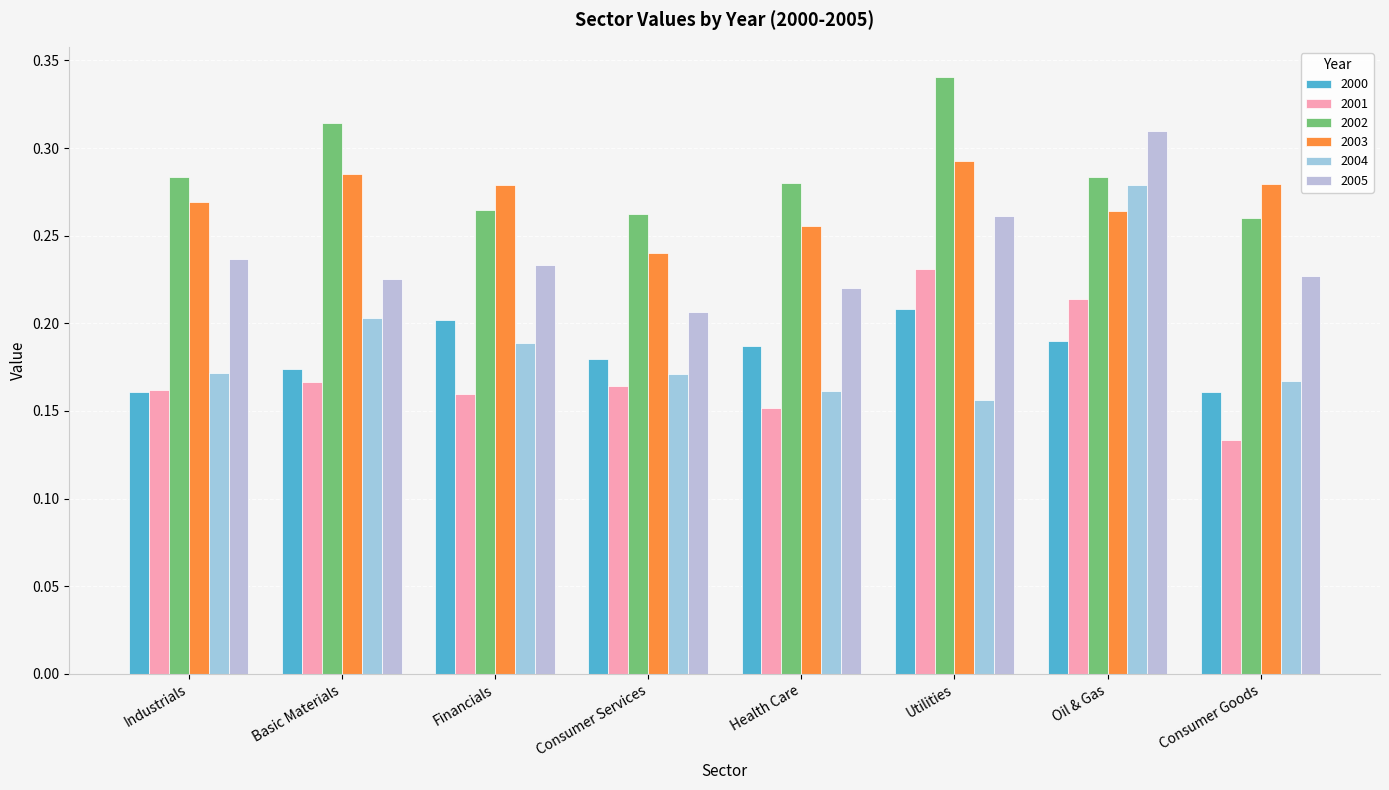

Reading left to right, transcribe all the data shown in this chart.

2000: Industrials=0.2	Basic Materials=0.2	Financials=0.2	Consumer Services=0.2	Health Care=0.2	Utilities=0.2	Oil & Gas=0.2	Consumer Goods=0.2
2001: Industrials=0.2	Basic Materials=0.2	Financials=0.2	Consumer Services=0.2	Health Care=0.2	Utilities=0.2	Oil & Gas=0.2	Consumer Goods=0.1
2002: Industrials=0.3	Basic Materials=0.3	Financials=0.3	Consumer Services=0.3	Health Care=0.3	Utilities=0.3	Oil & Gas=0.3	Consumer Goods=0.3
2003: Industrials=0.3	Basic Materials=0.3	Financials=0.3	Consumer Services=0.2	Health Care=0.3	Utilities=0.3	Oil & Gas=0.3	Consumer Goods=0.3
2004: Industrials=0.2	Basic Materials=0.2	Financials=0.2	Consumer Services=0.2	Health Care=0.2	Utilities=0.2	Oil & Gas=0.3	Consumer Goods=0.2
2005: Industrials=0.2	Basic Materials=0.2	Financials=0.2	Consumer Services=0.2	Health Care=0.2	Utilities=0.3	Oil & Gas=0.3	Consumer Goods=0.2